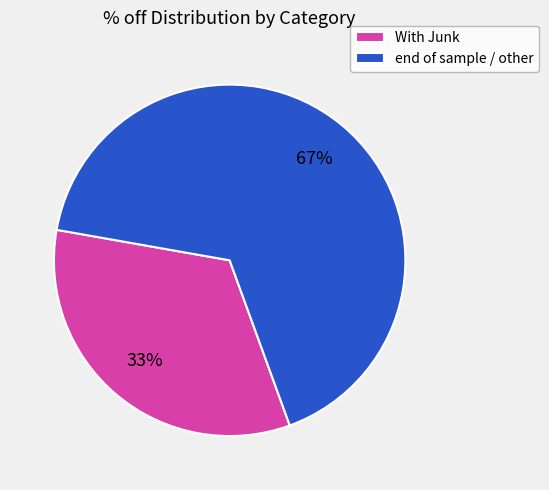

Does With Junk represent more than half of the total?

No